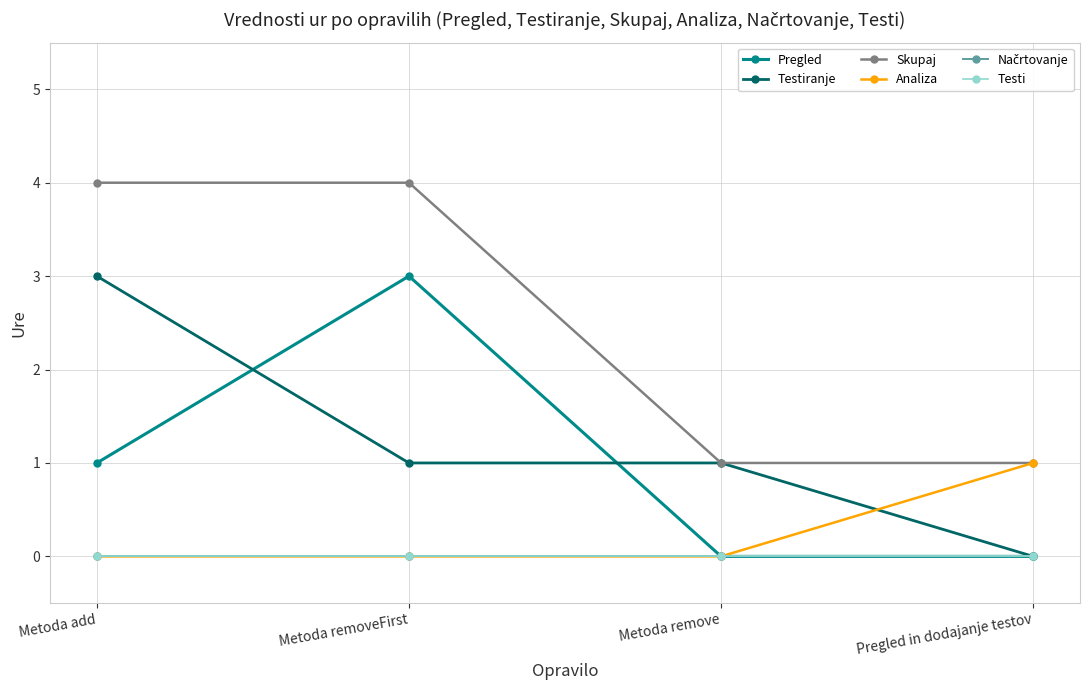

Between Metoda add and Metoda removeFirst, which is larger?

Metoda removeFirst